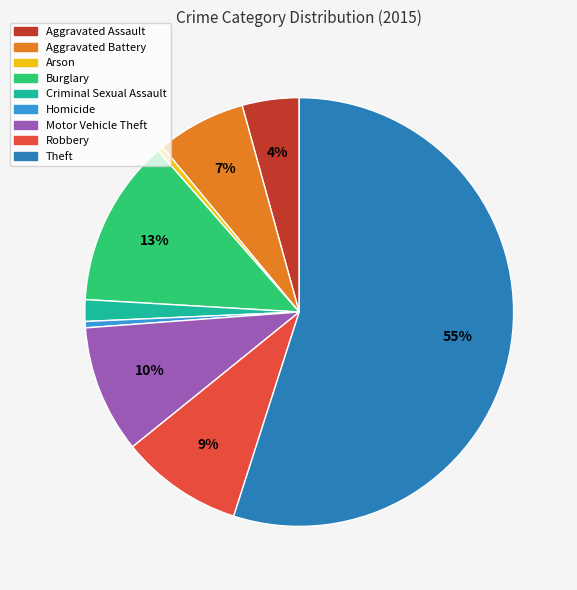

True or false: Motor Vehicle Theft accounts for 10% of the total.

True